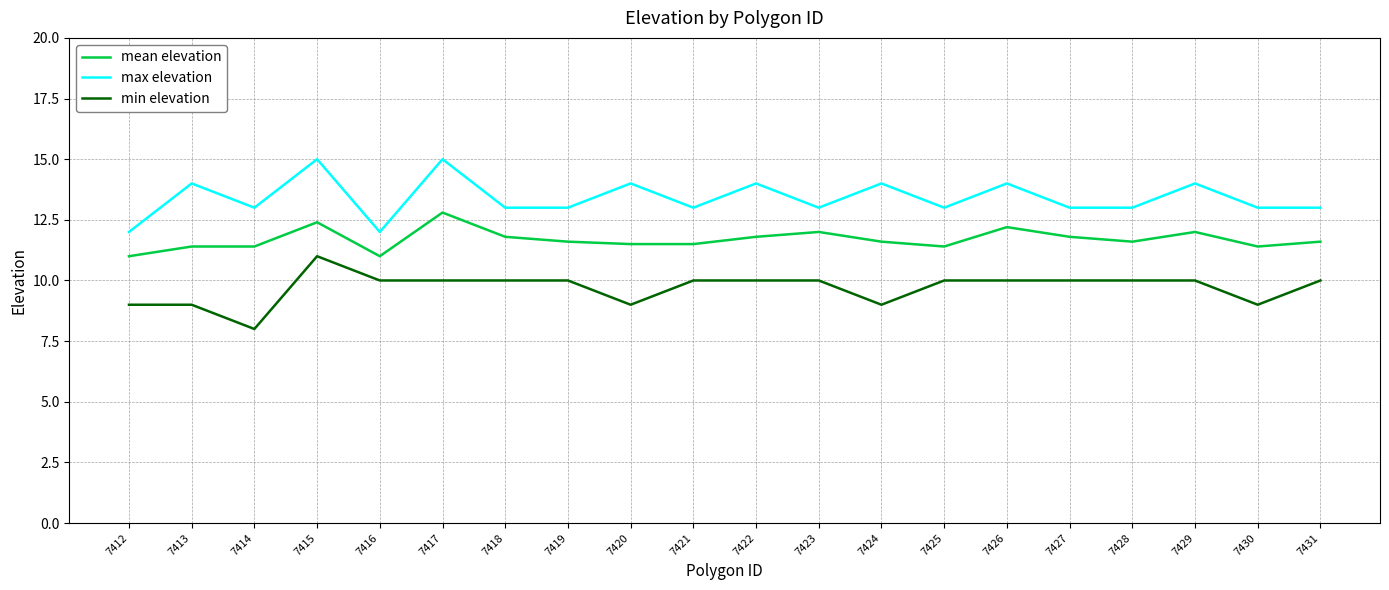

What is the total value across all series at 7418?

34.8